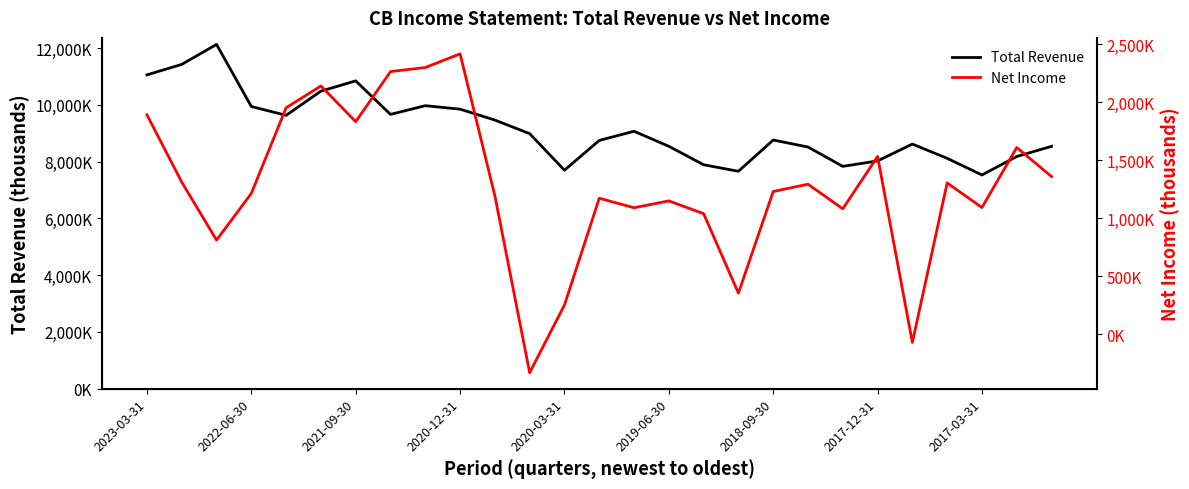

True or false: Net Income has more than 2 points higher than both neighbors.

True